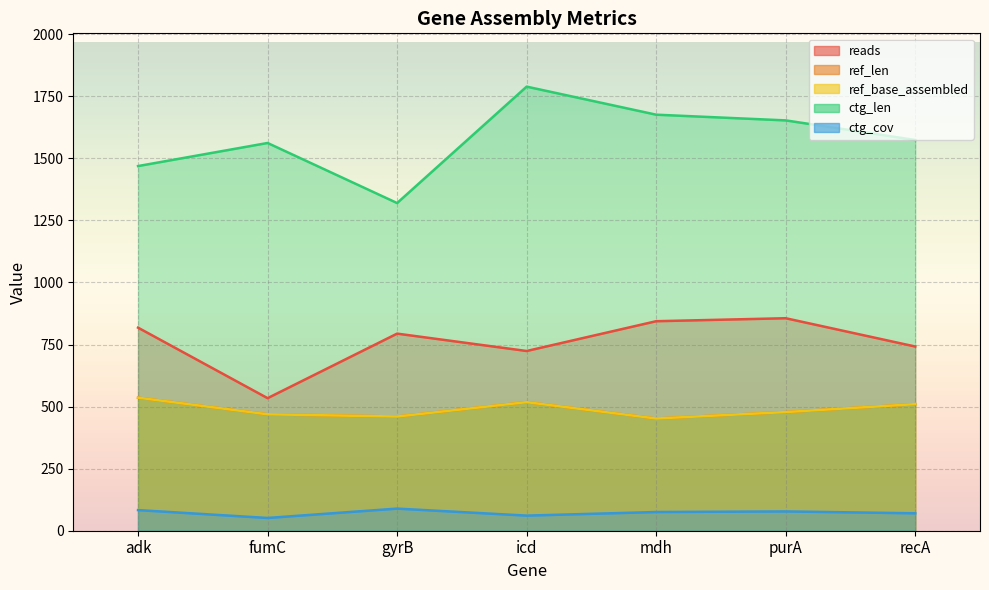

How many data points does each series have?

8